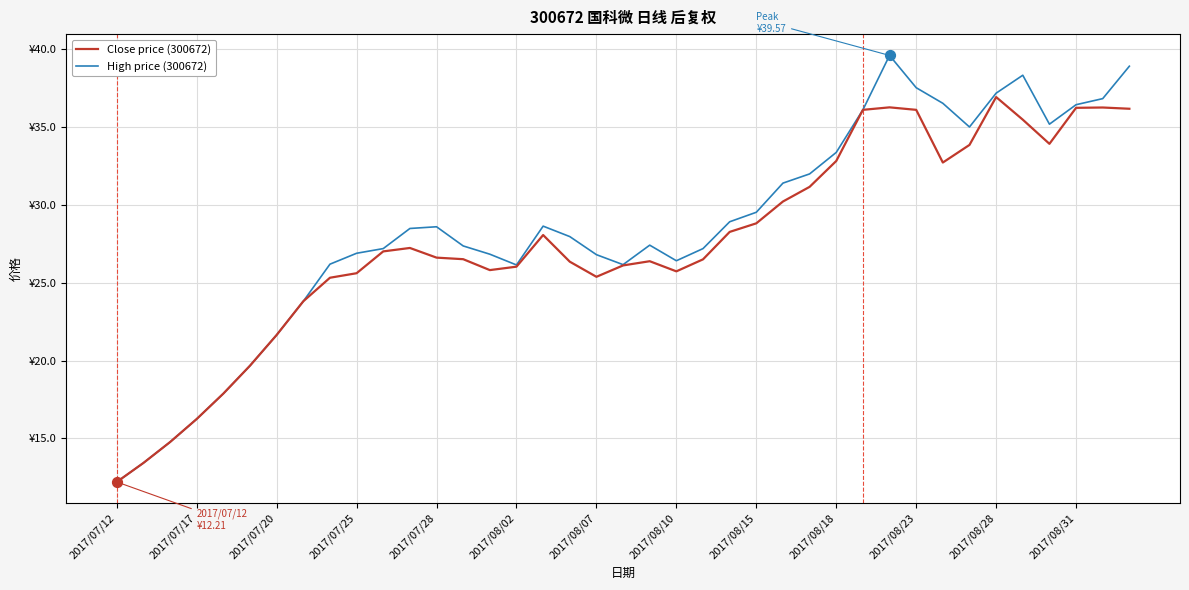

At which category is the sum across all series the highest?

29